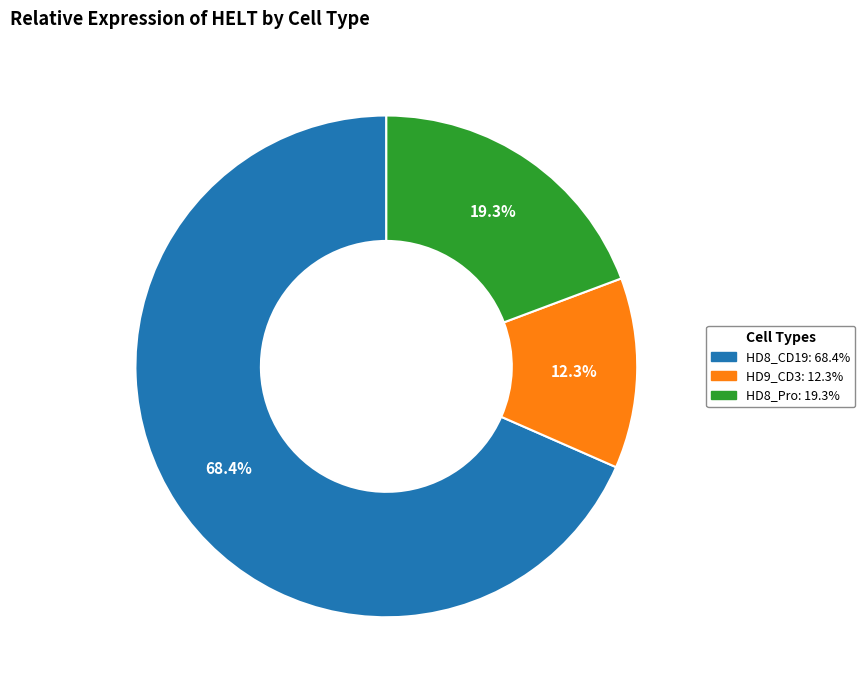

To the nearest percent, what is the average slice percentage?

33%